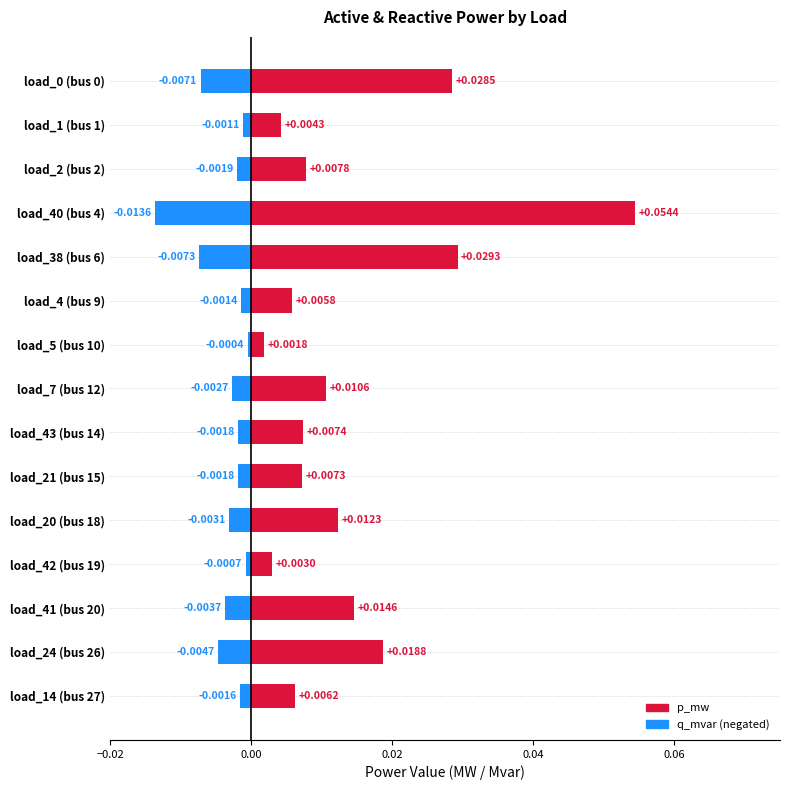

Is it true that q_mvar (negated) equals -0.0 at load_43 (bus 14)?

True